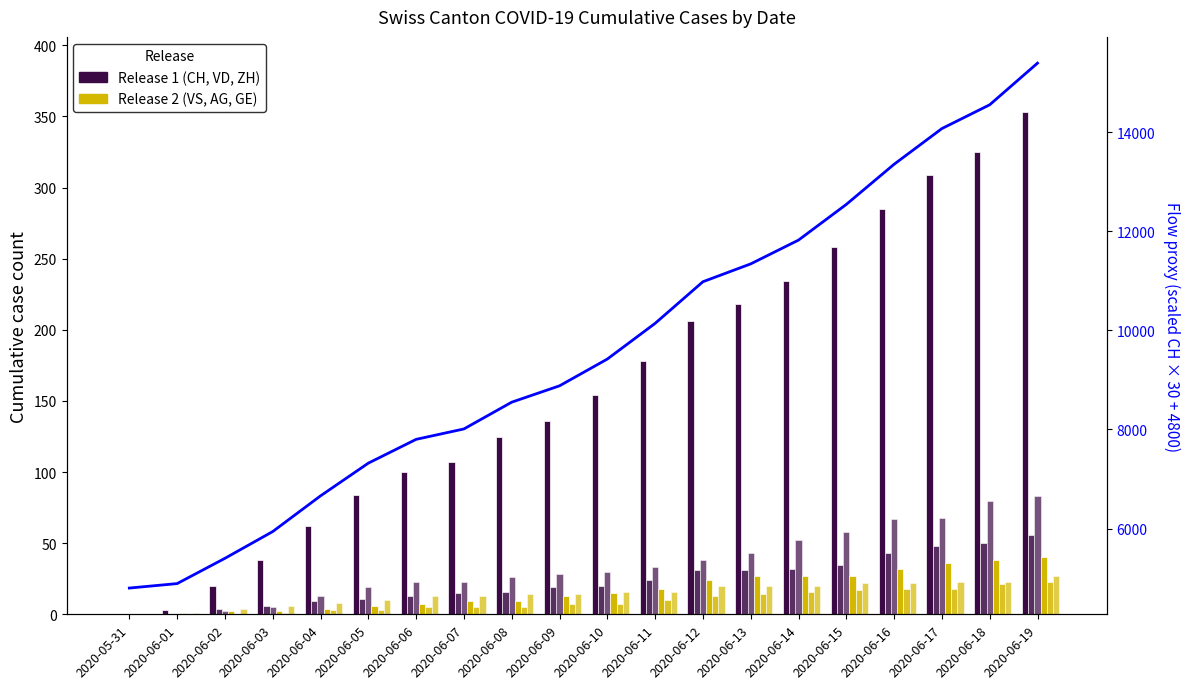

What is the difference between the maximum and minimum values in the CH series?

353